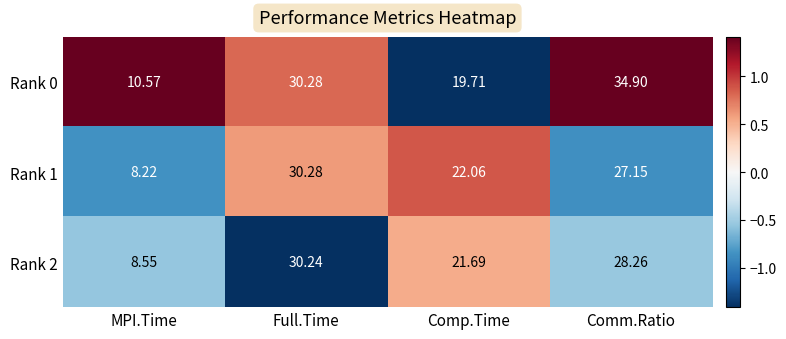

Which category has the lowest value in the Rank 0 series?

MPI.Time